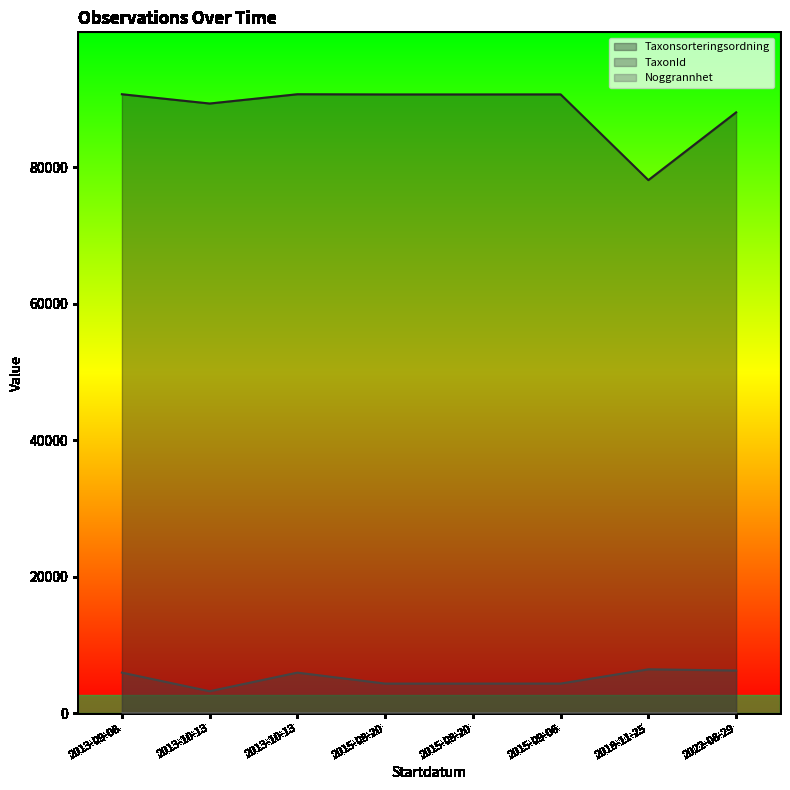

True or false: Noggrannhet and Taxonsorteringsordning cross at least once.

False